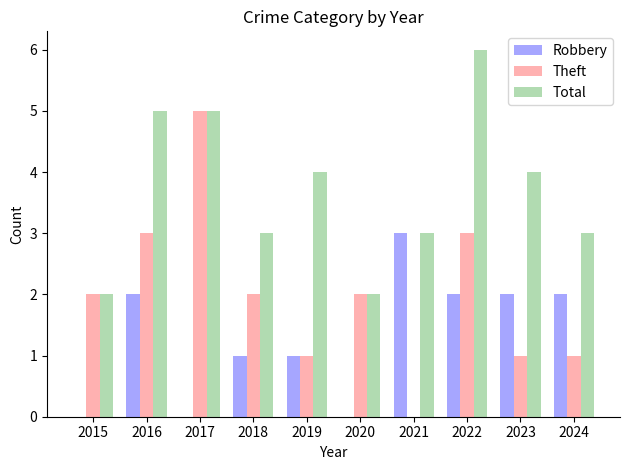

Which series has the largest total across all categories?

Total